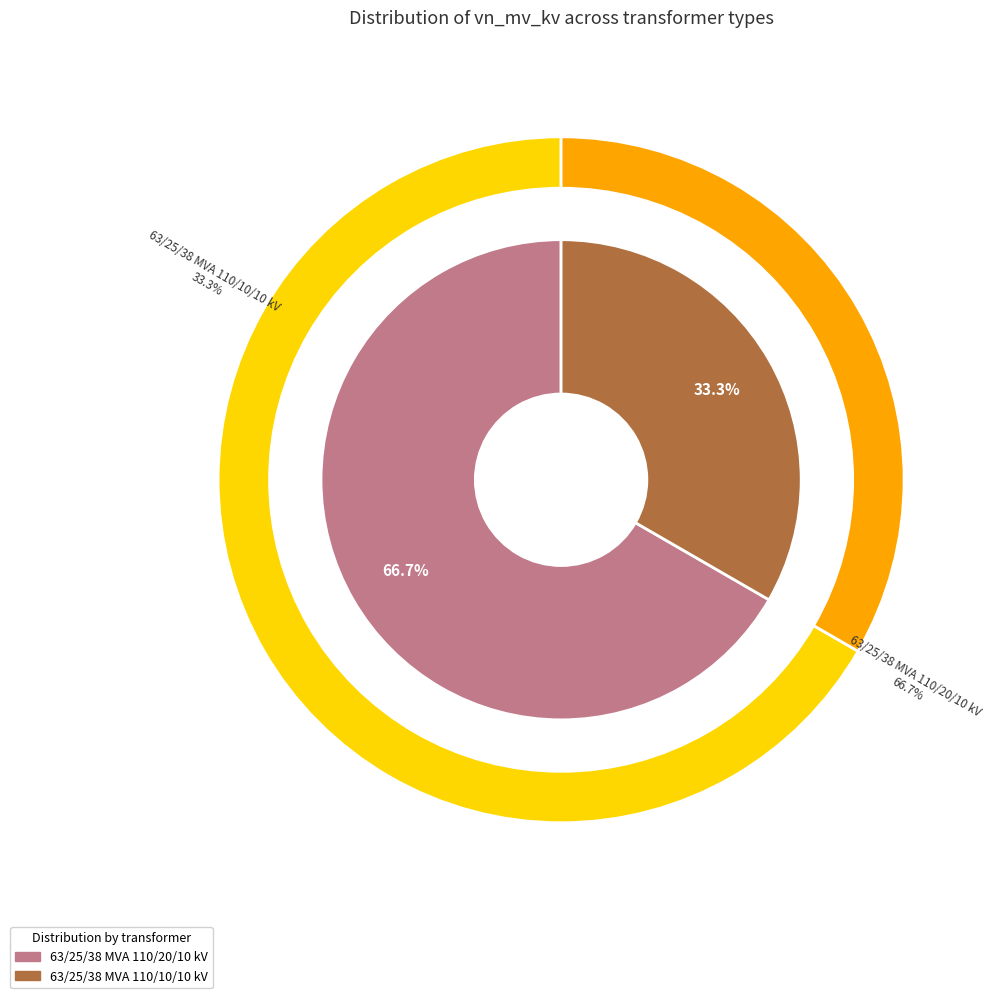

Is there any slice that represents more than half of the pie?

Yes